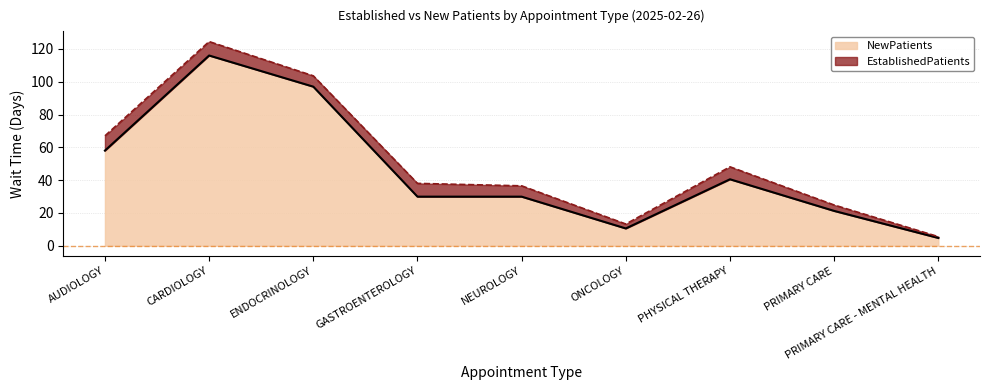

What is the value of the 2nd point from the left?

116.0